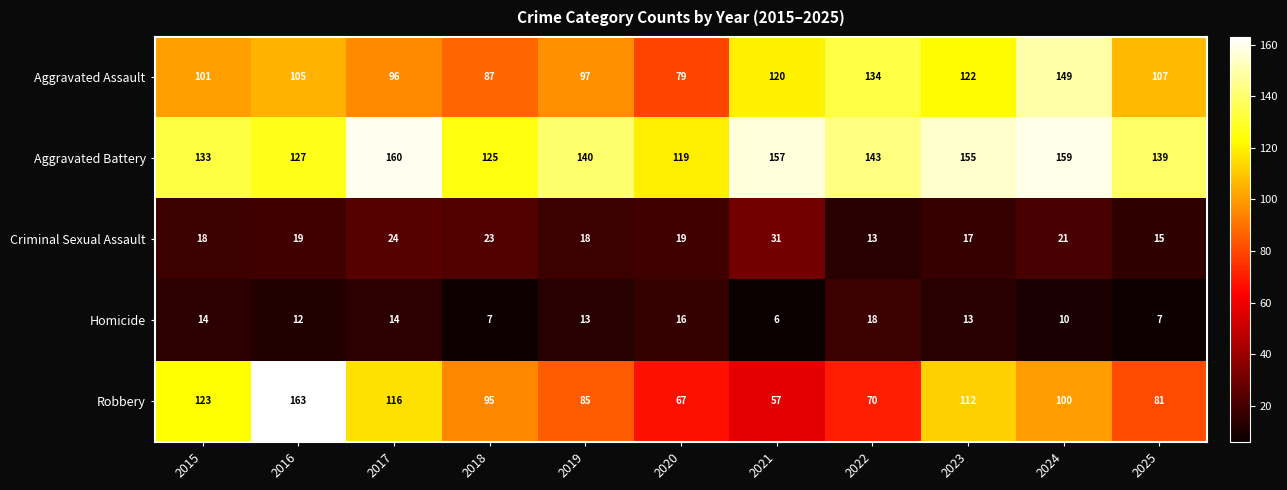

Which series has the largest total across all categories?

Aggravated Battery